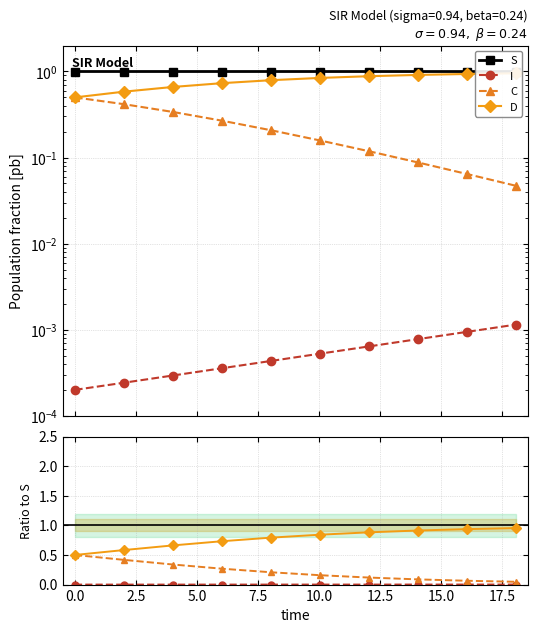

What is the sum of the D values at 2.5 and 10.0?

1.5